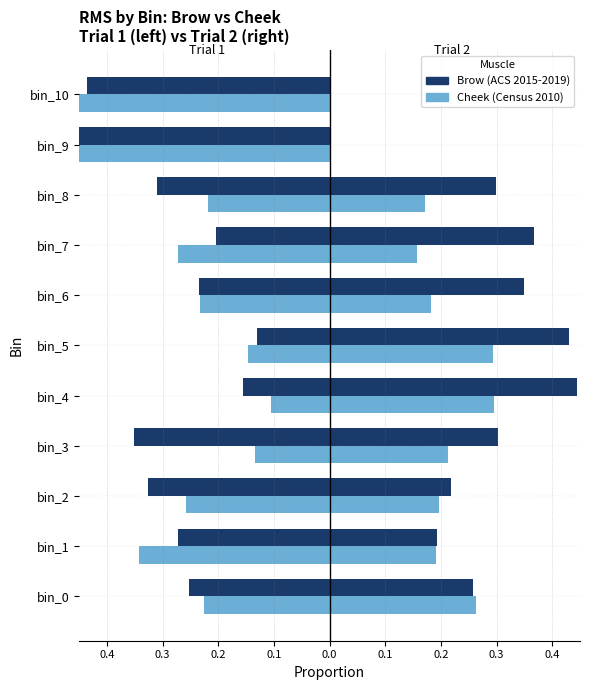

Does the chart contain any negative values?

Yes